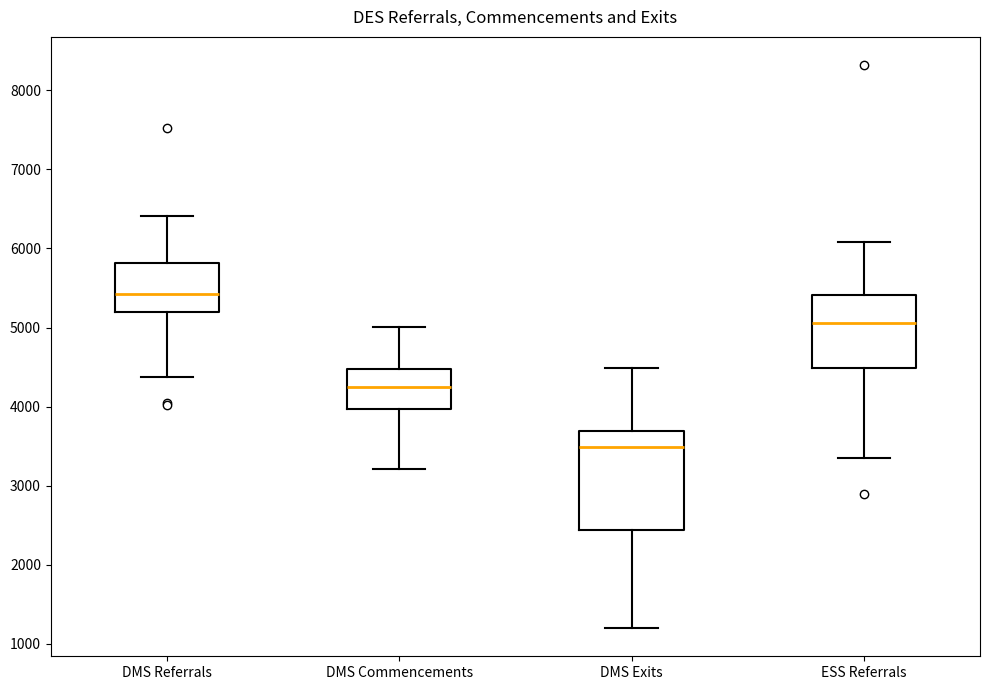

Which box's median line is the lowest?

DMS Exits